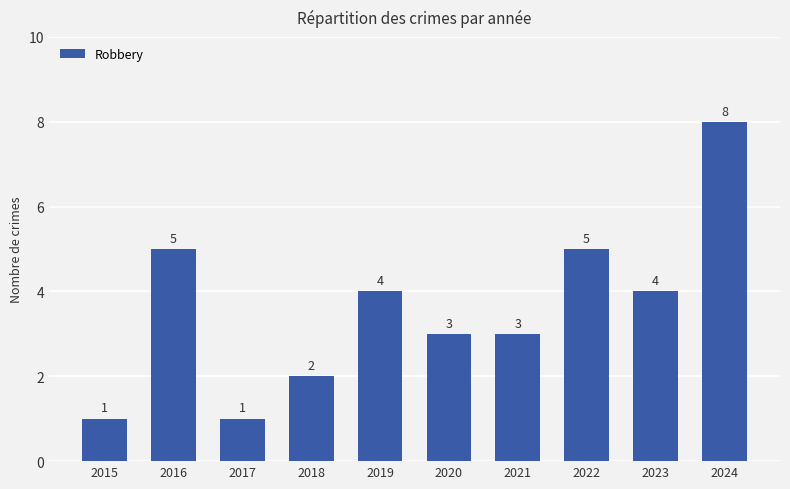

Reading right to left, extract all data points from this chart.

2024=8	2023=4	2022=5	2021=3	2020=3	2019=4	2018=2	2017=1	2016=5	2015=1